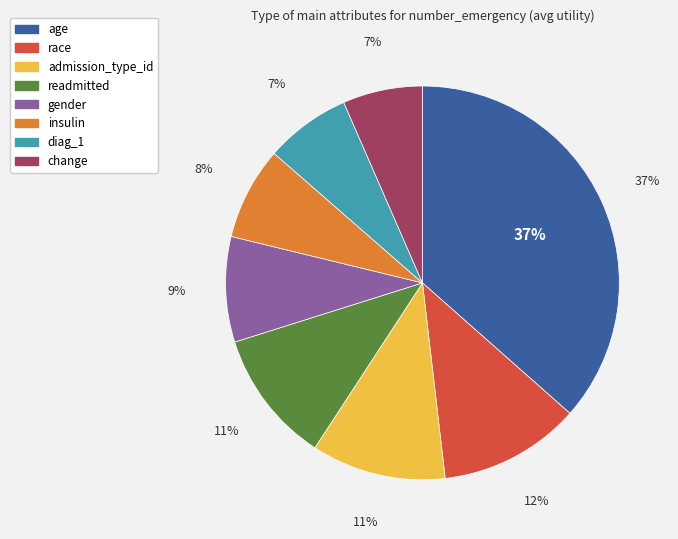

What is the total percentage of gender and diag_1?

15.7%